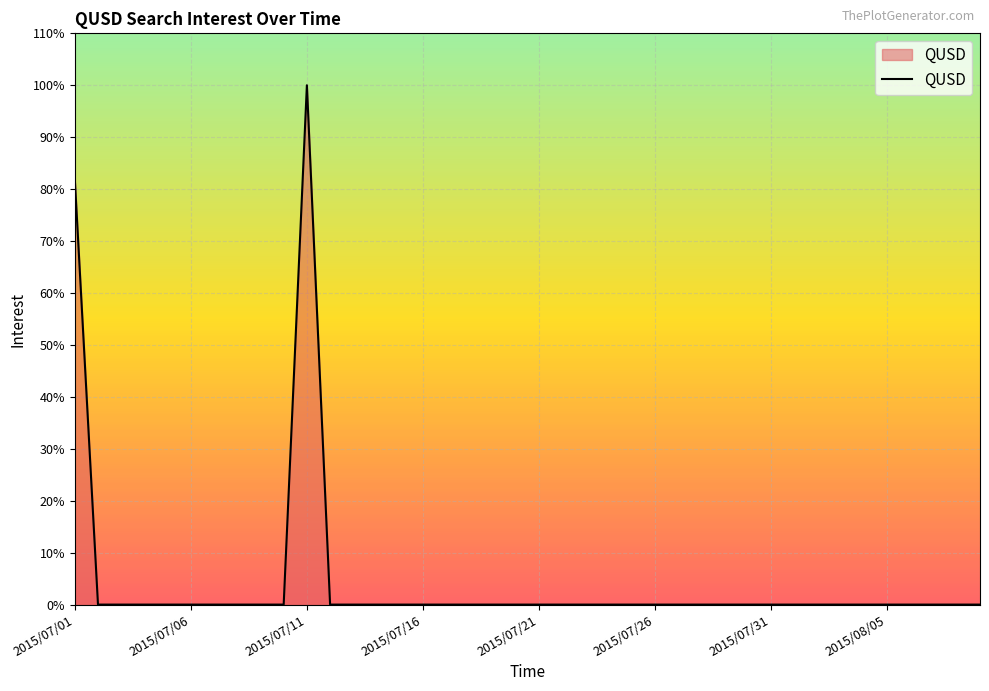

What is the maximum value shown in the chart?

100